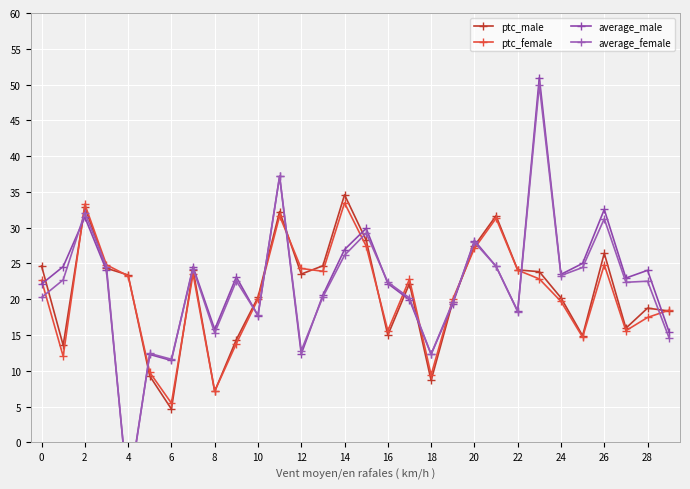

The ptc_male series shows 28.0 at 24. True or false?

False